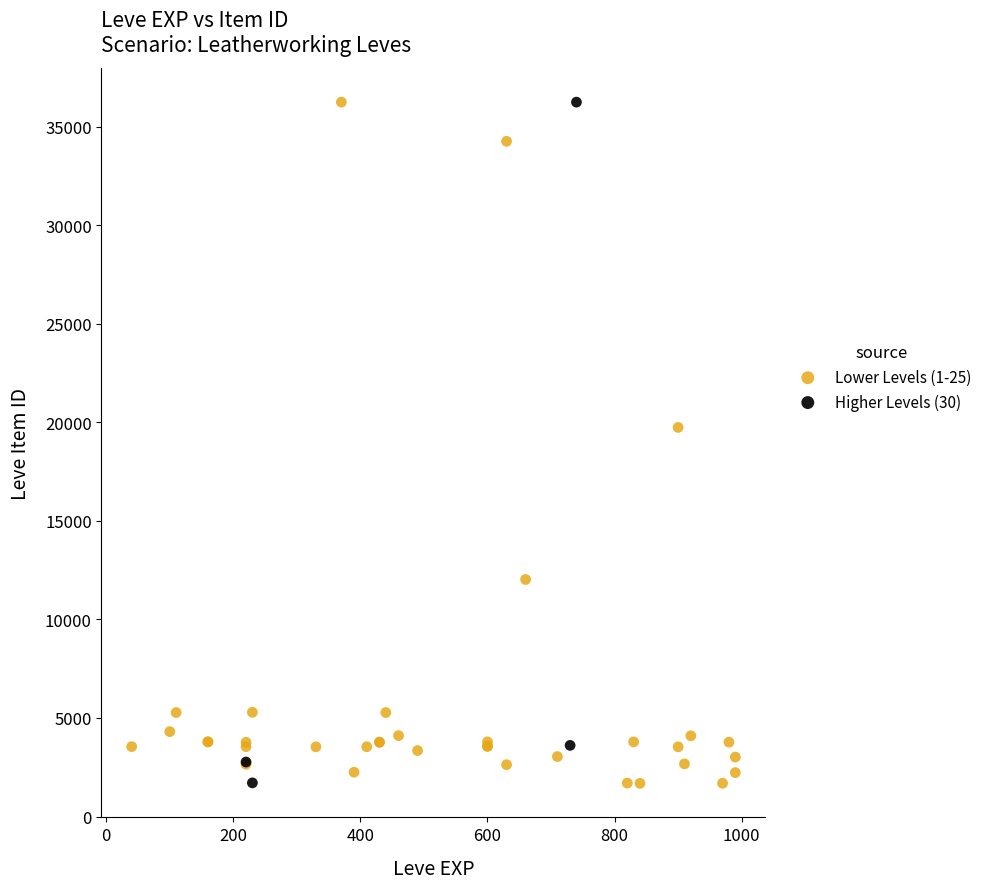

What are all the series names shown in the legend?

Lower Levels (1-25), Higher Levels (30)